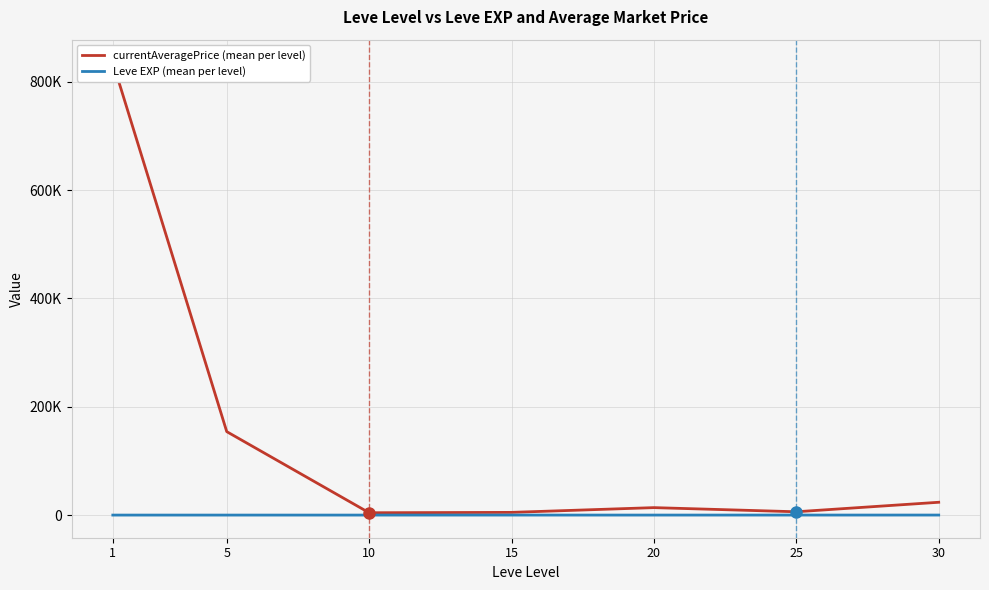

Rank the series by their maximum value, from lowest to highest.

Leve EXP (mean per level), currentAveragePrice (mean per level)